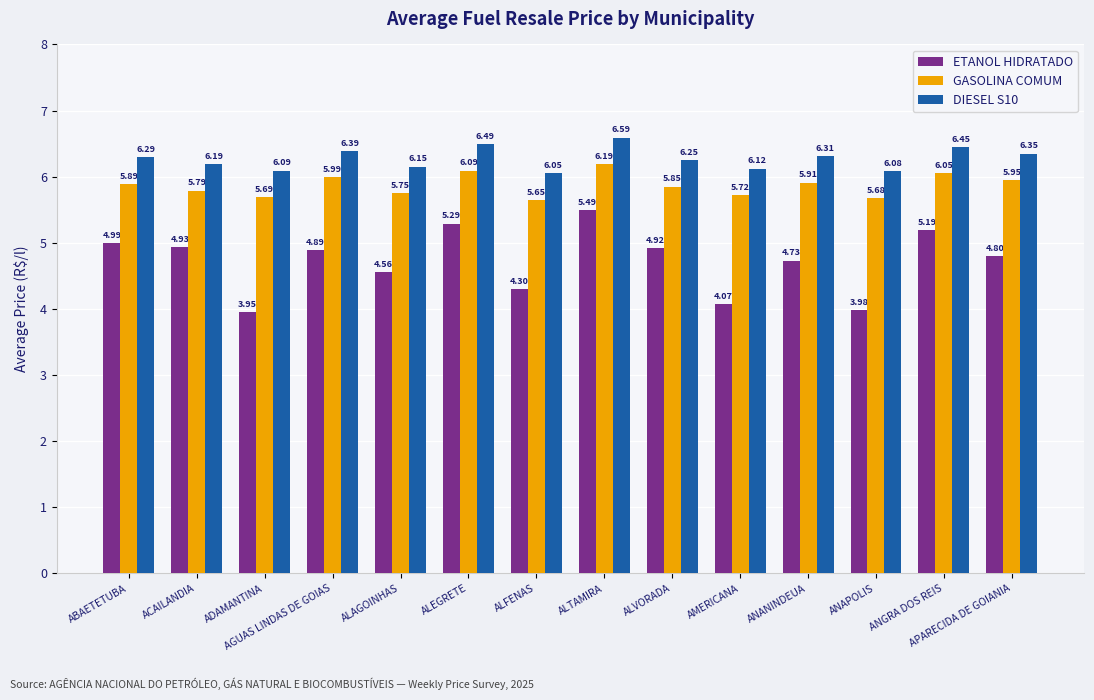

What are all the series names shown in the legend?

ETANOL HIDRATADO, GASOLINA COMUM, DIESEL S10